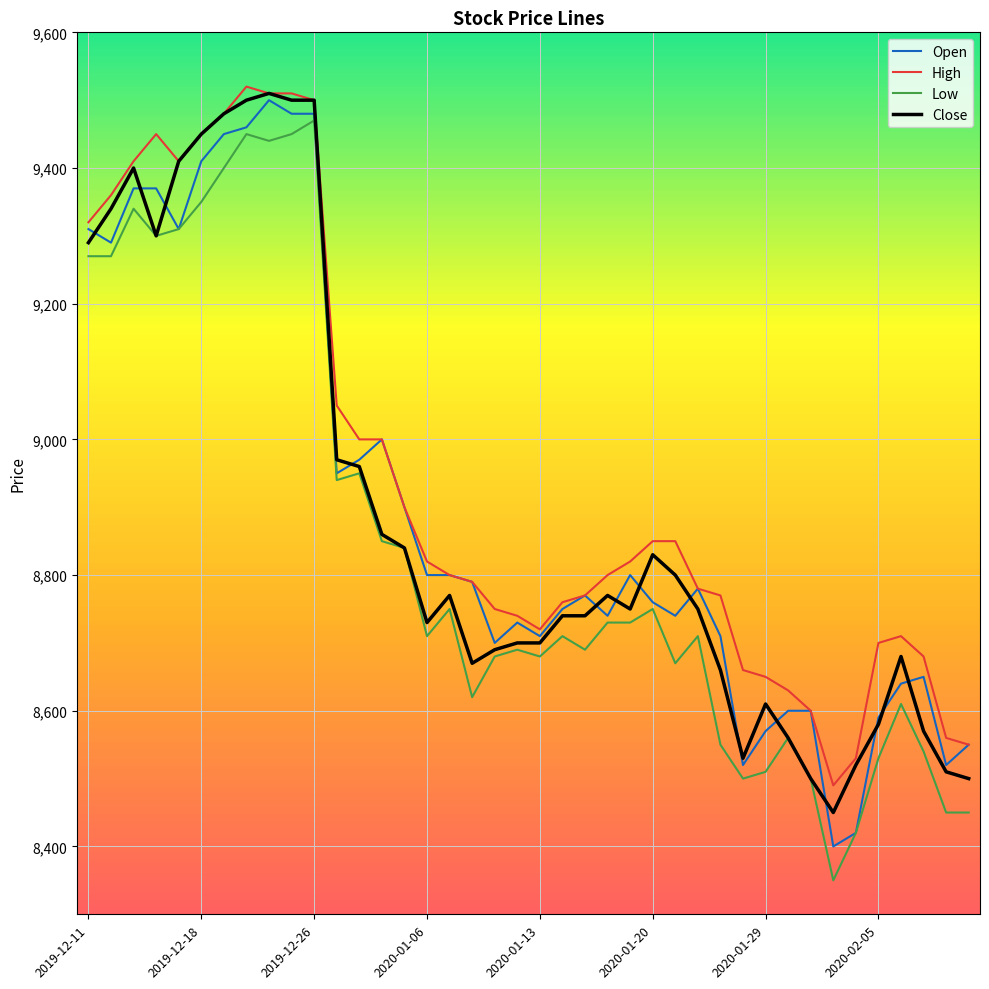

What is the smallest value displayed?

8350